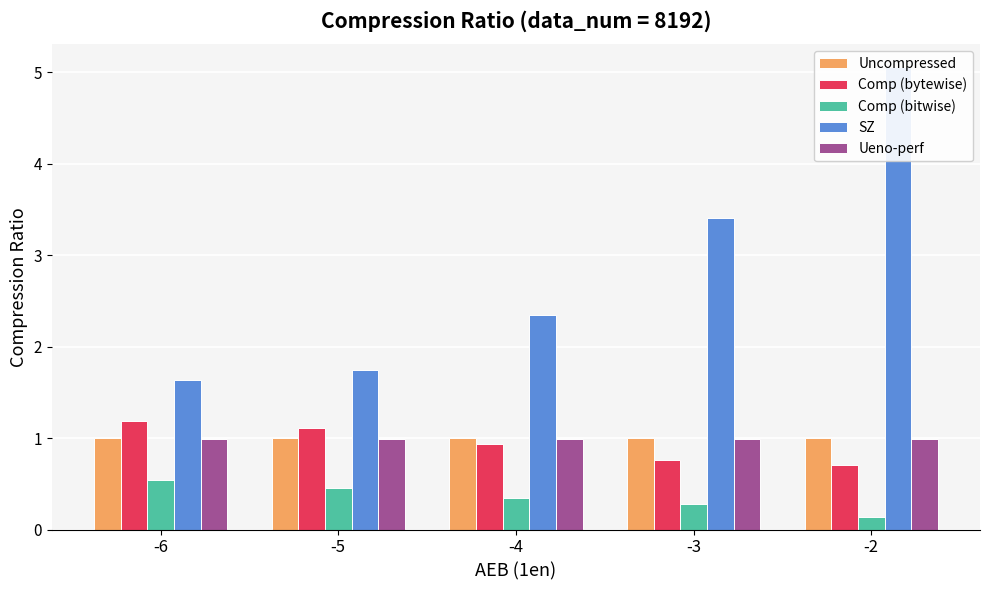

Which series has the largest total across all categories?

SZ